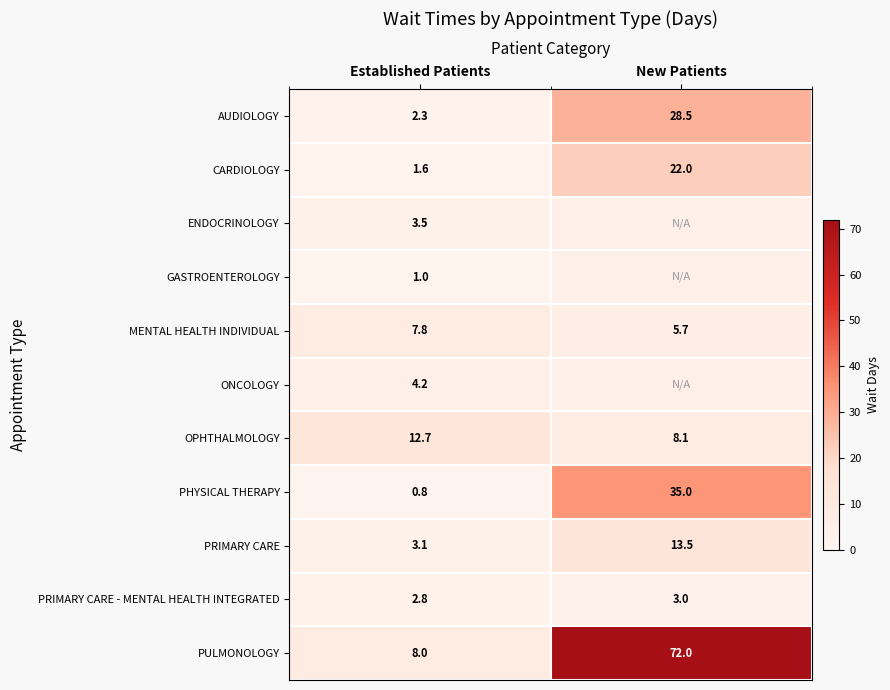

What is the sum of the PHYSICAL THERAPY values at Established Patients and New Patients?

35.8